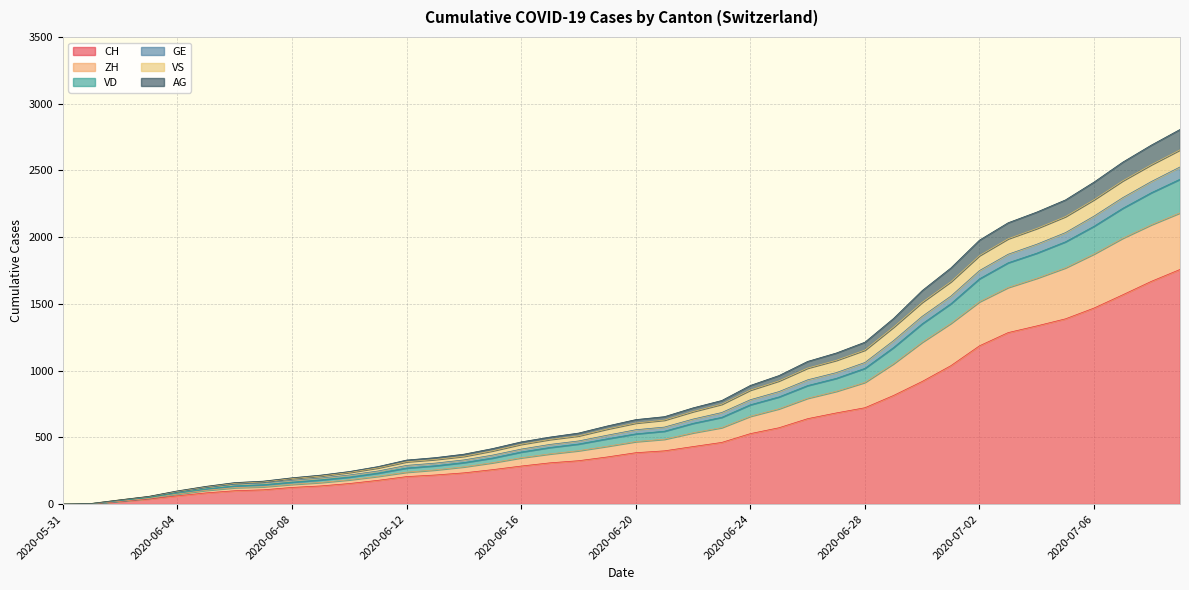

The value of CH at 2020-06-24 is 814. True or false?

False